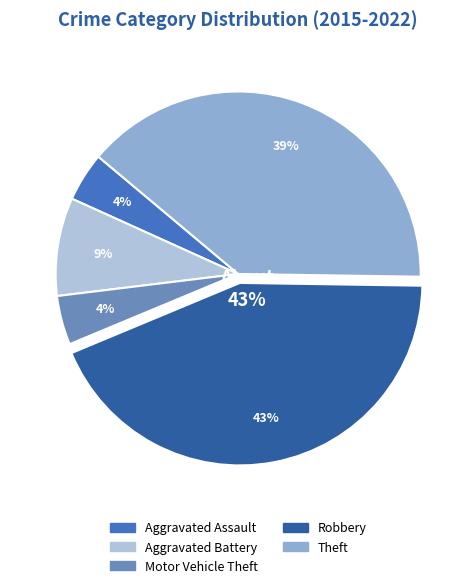

Does Theft account for over 50% of the chart?

No